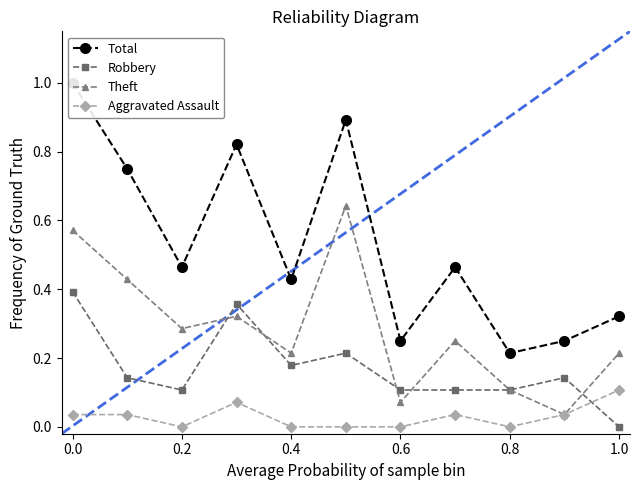

Is it true that Robbery equals 0.1 at 0.2?

True